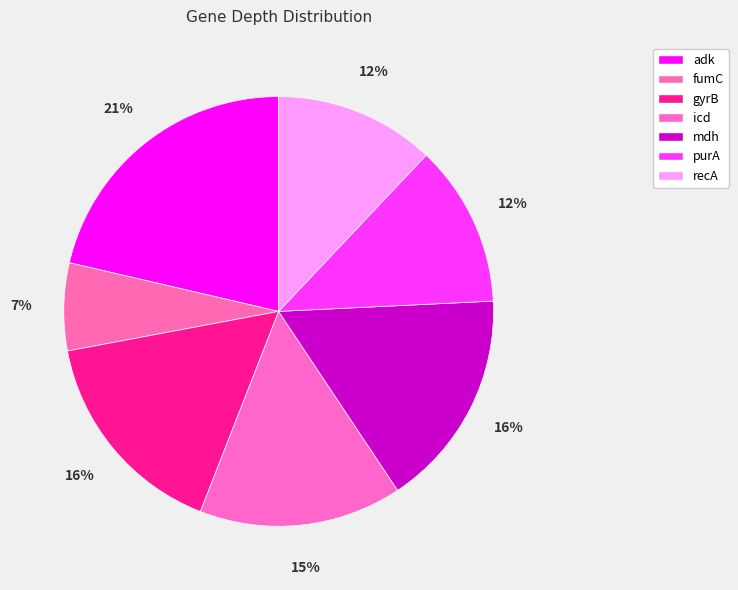

To the nearest percent, what portion does mdh represent?

16%